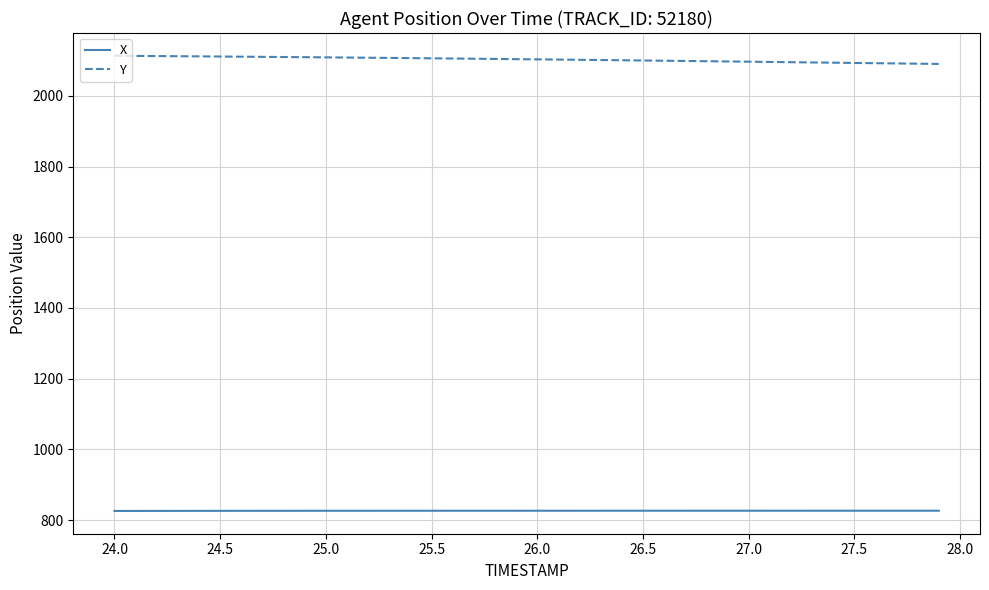

What is the smallest value displayed?

825.6